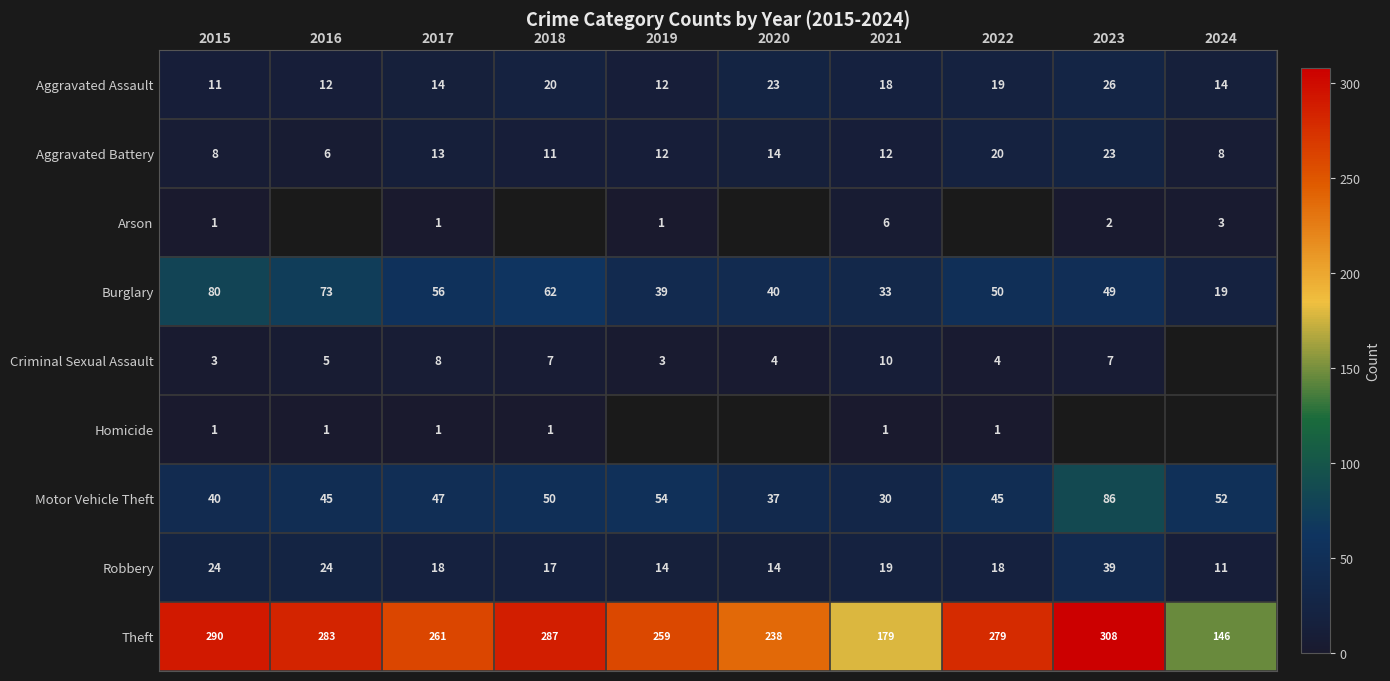

The value of Homicide at 2021 is 1. True or false?

True